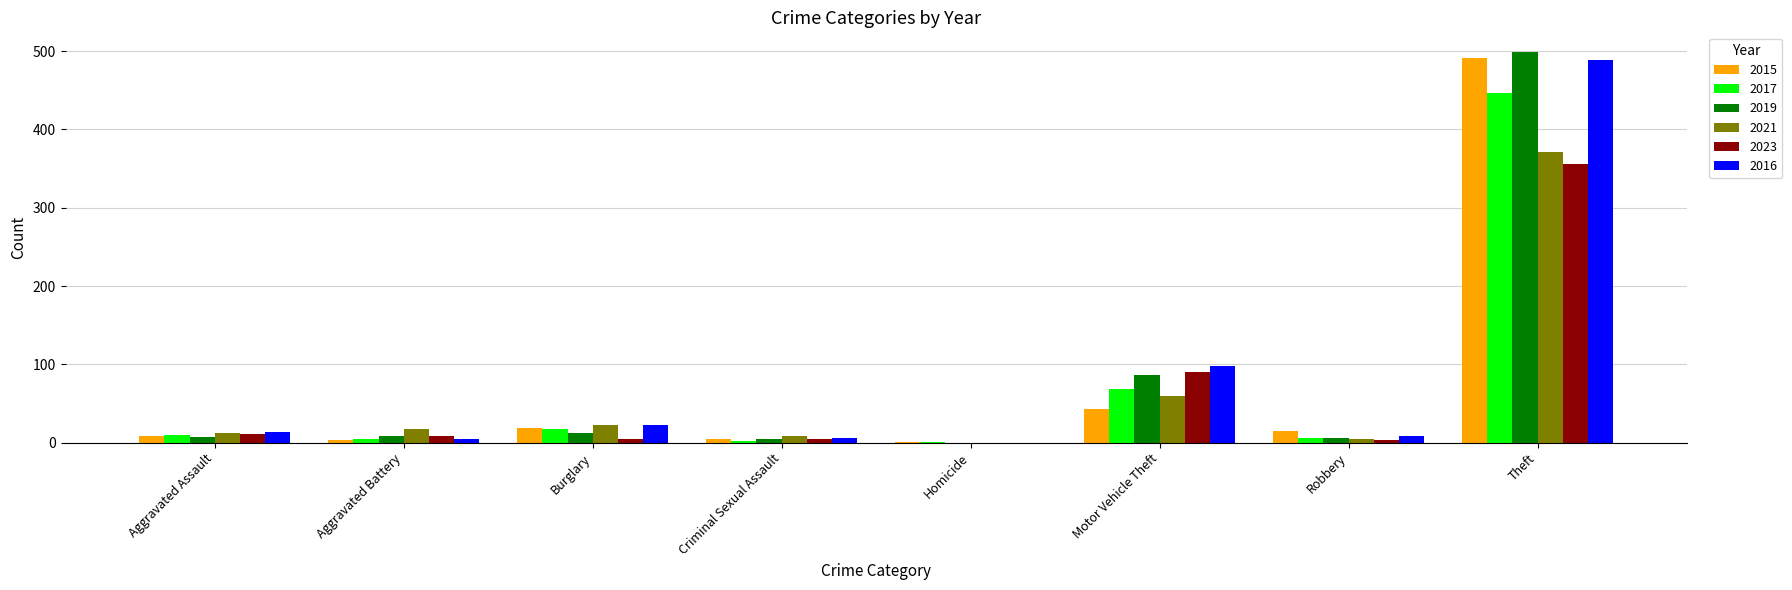

What is the maximum value for 2021?

371